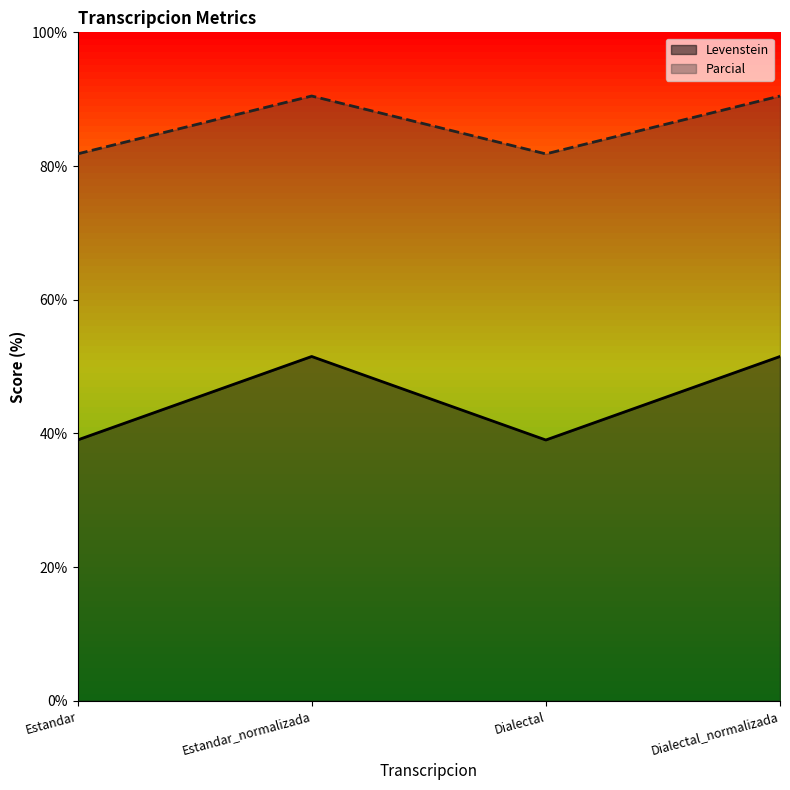

True or false: Levenstein has more than 0 interior local peaks.

True